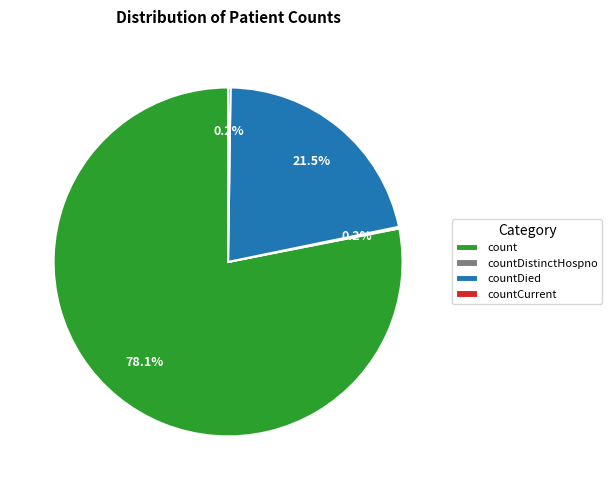

Which category has the biggest portion of the pie?

count